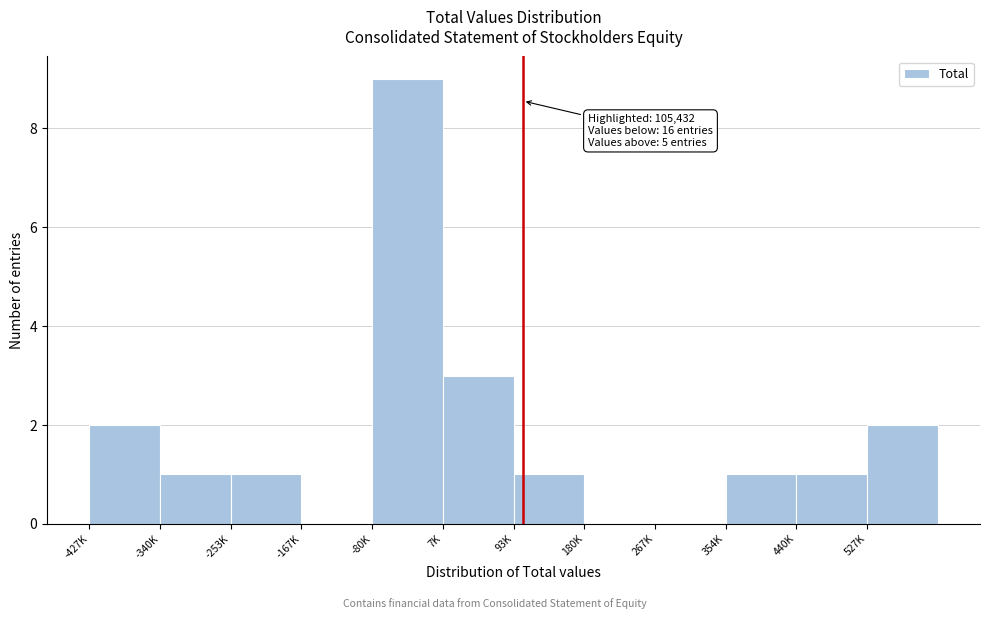

Reading left to right, list all the values displayed in this chart.

-427K=2	-340K=1	-253K=1	-167K=0	-80K=9	7K=3	93K=1	180K=0	267K=0	354K=1	440K=1	527K=2